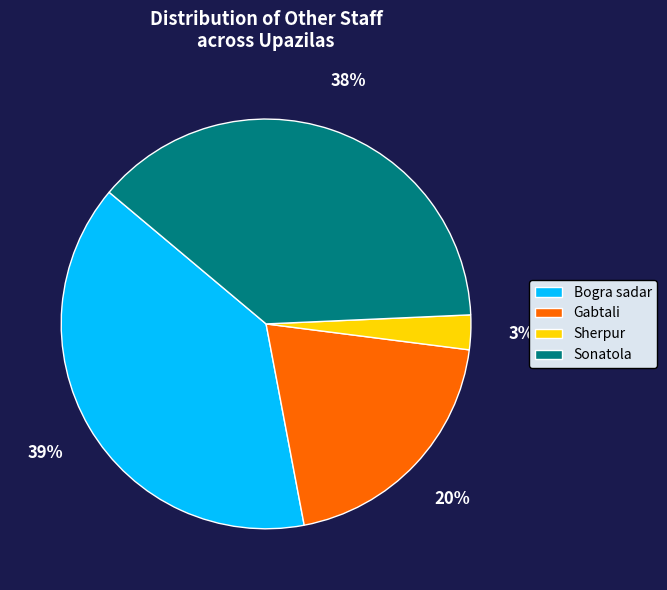

What is the smallest slice in the pie chart?

Sherpur